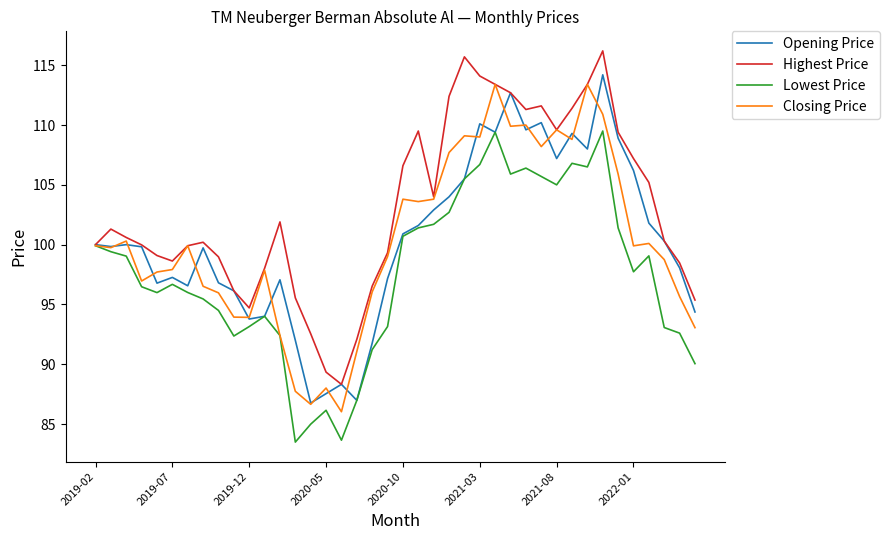

What is the lowest value of the Opening Price series?

86.8